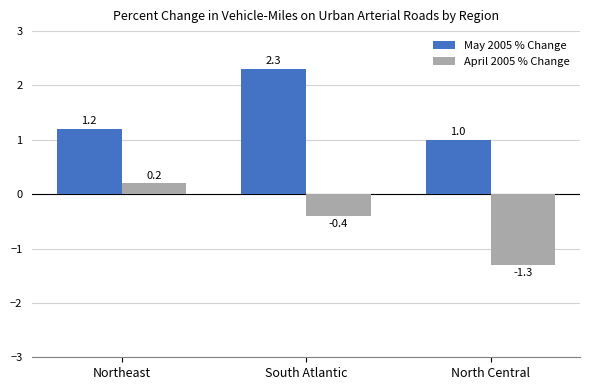

How many negative values does the April 2005 % Change series have?

2